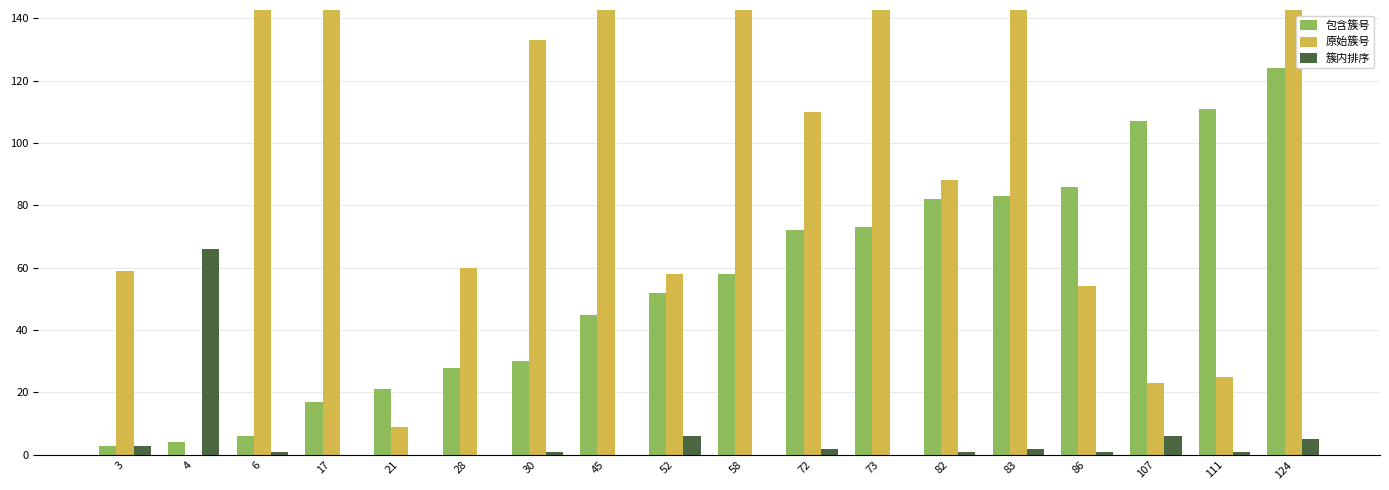

Rank the series by their maximum value, from lowest to highest.

簇内排序, 包含簇号, 原始簇号